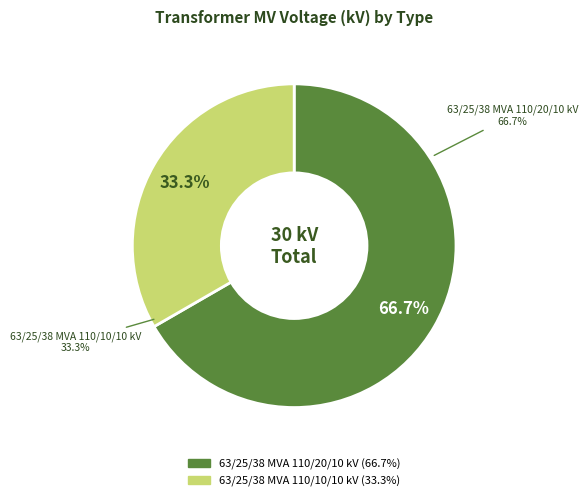

To the nearest percent, what is the average slice percentage?

50%